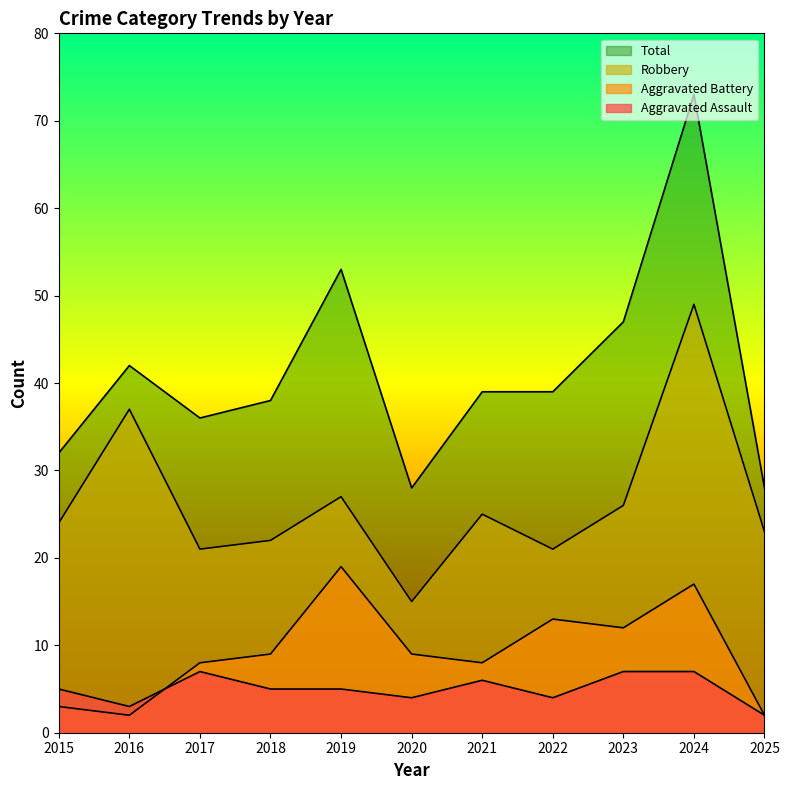

List the series in order of their peak value, highest first.

Total, Robbery, Aggravated Battery, Aggravated Assault